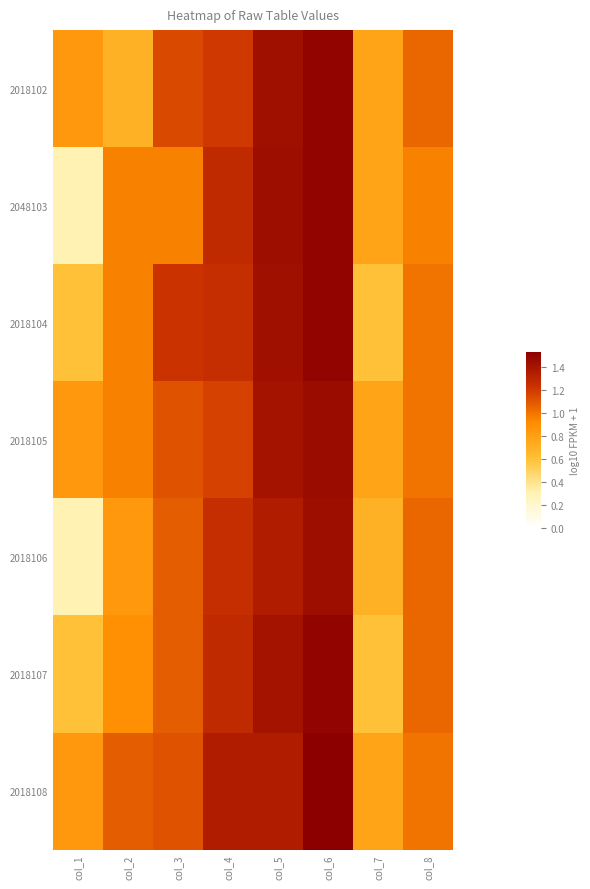

At how many categories does at least one series exceed 0?

8